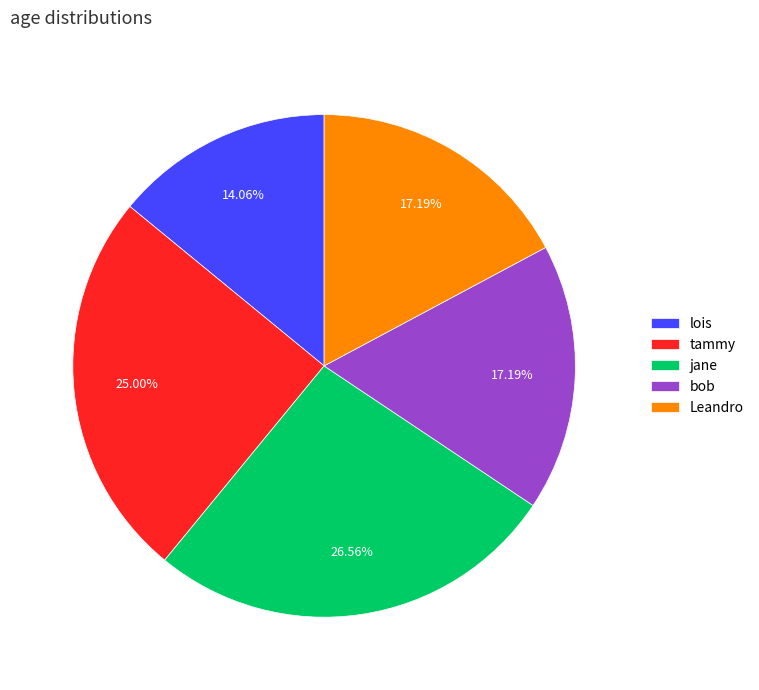

Count the number of slices in the pie.

5